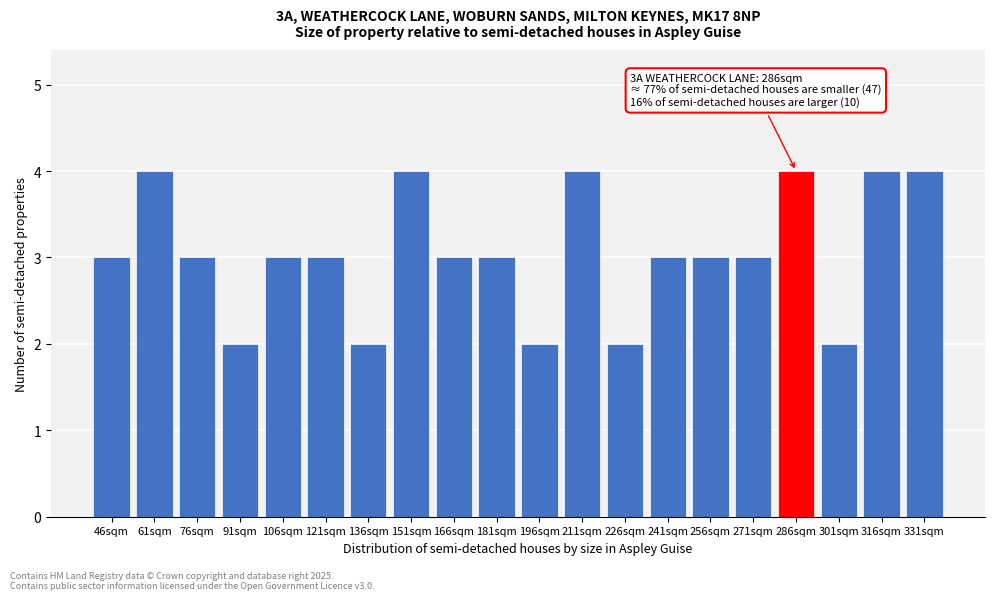

Reading left to right, extract all data points from this chart.

3	4	3	2	3	3	2	4	3	3	2	4	2	3	3	3	4	2	4	4